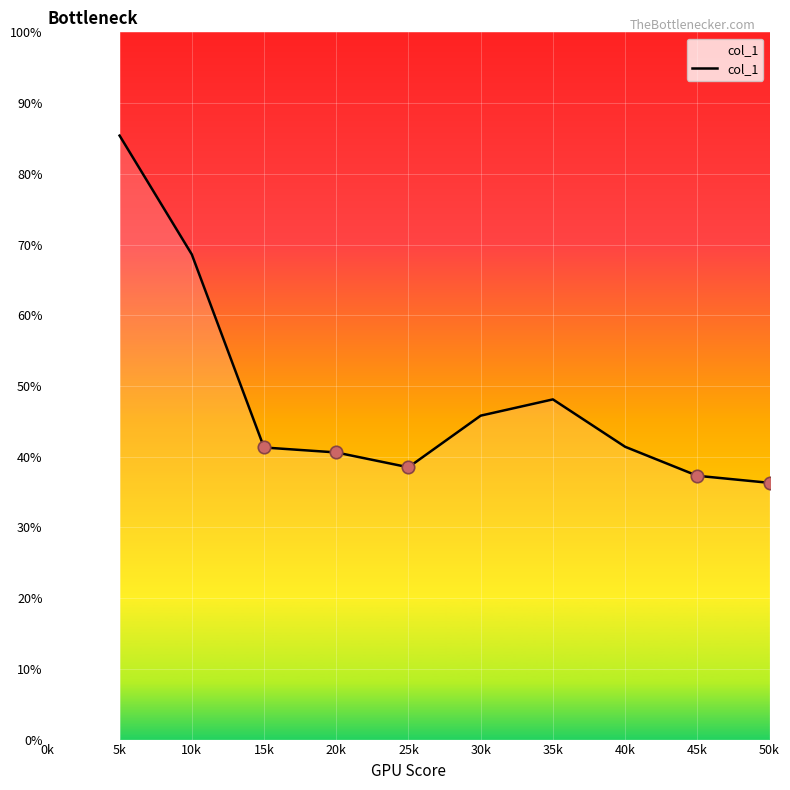

What is the ratio of the value at 45k to the value at 25k?

1.0